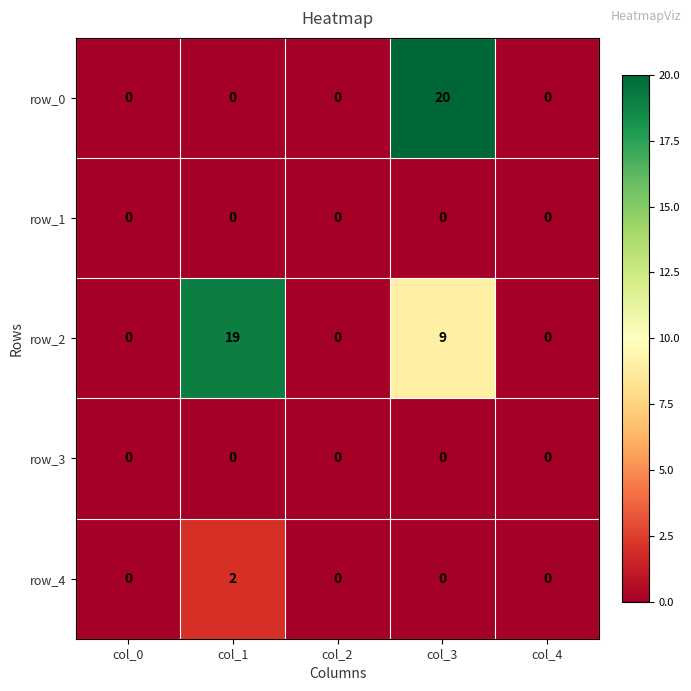

At which category is the sum across all series the highest?

col_3